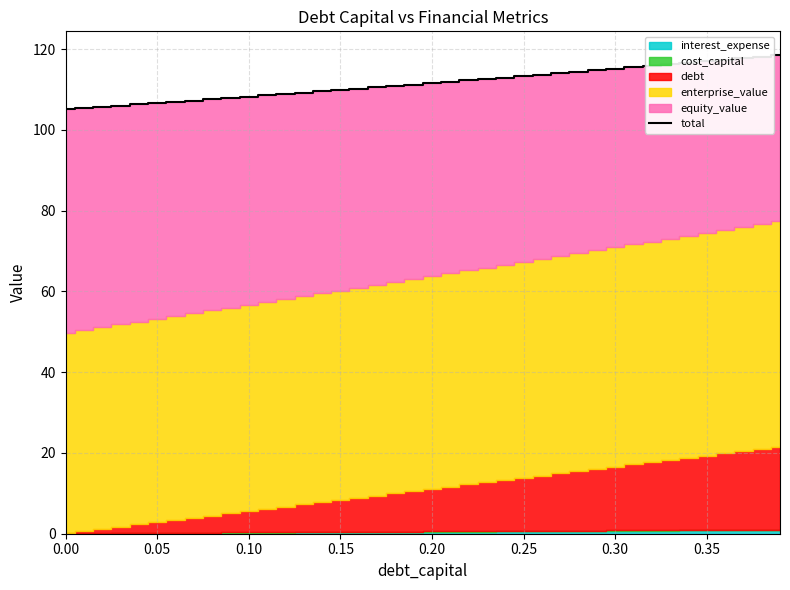

What is the lowest value of the total series?

105.1